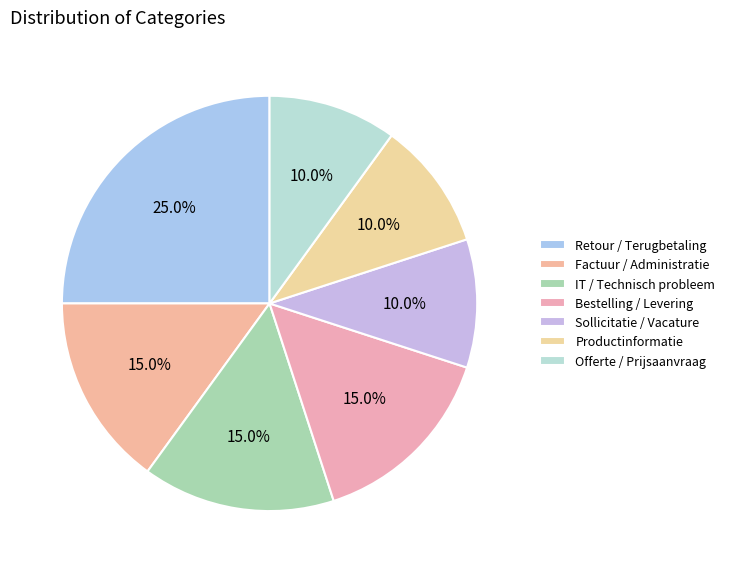

True or false: Factuur / Administratie accounts for 10% of the total.

False